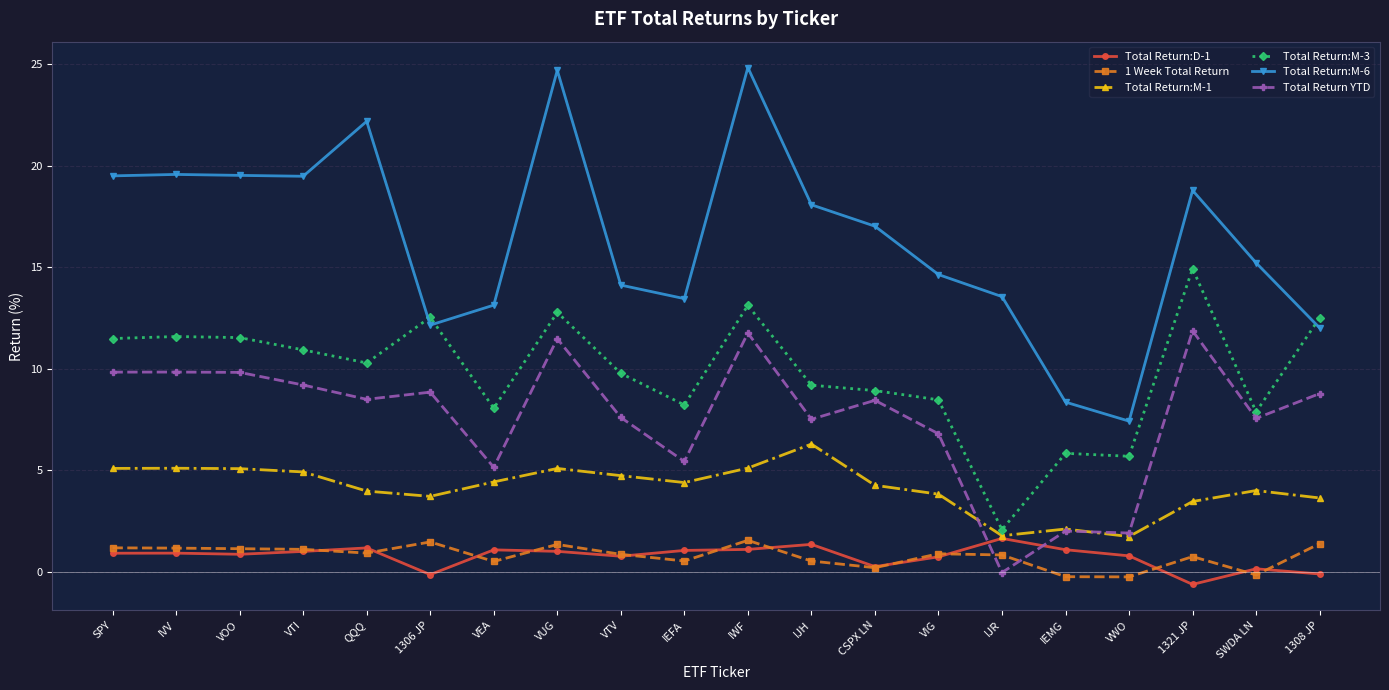

What is the smallest value displayed?

-0.6